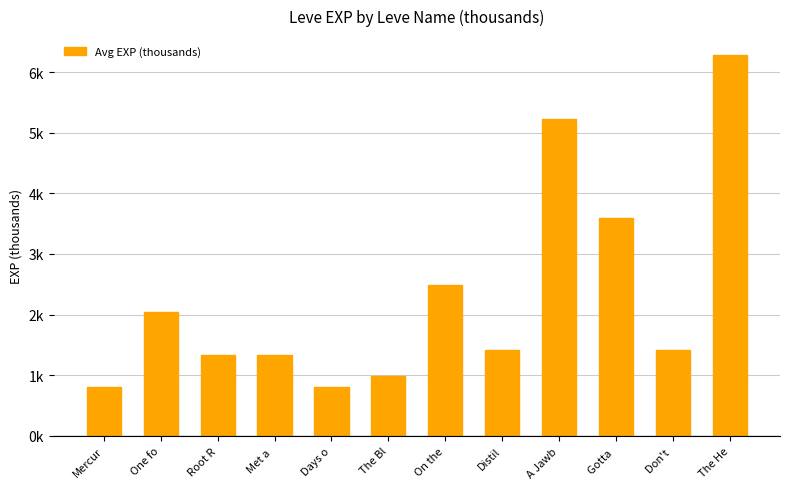

Are the bars horizontal?

No